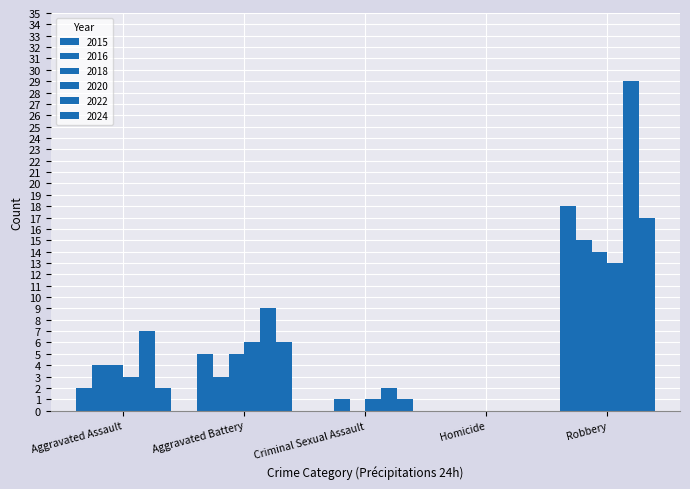

Are the bars grouped side by side (vs. stacked)?

Yes